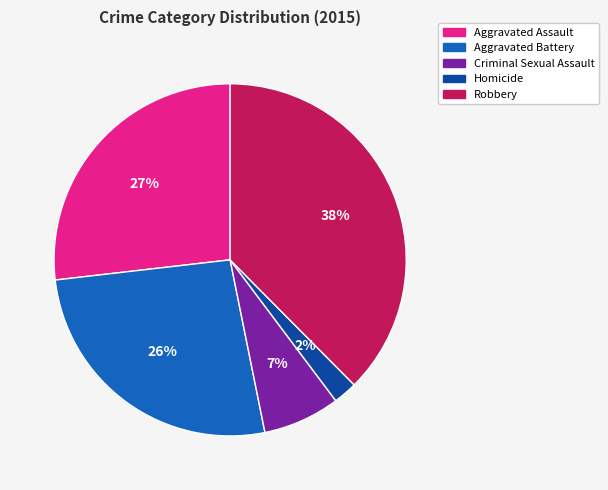

Between Robbery and Aggravated Battery, which is larger?

Robbery